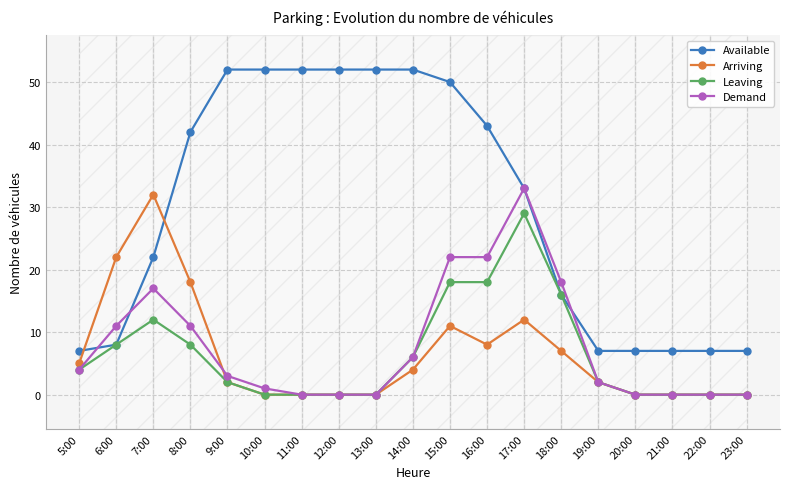

Which series ends up on top after the final intersection of Demand and Arriving?

Demand